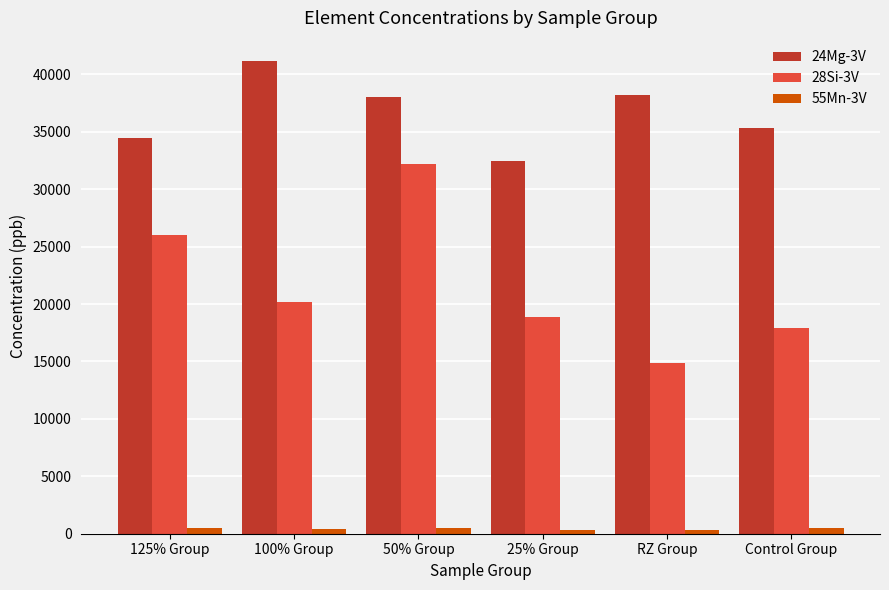

True or false: 55Mn-3V has a value of 379.7 at 100% Group.

True